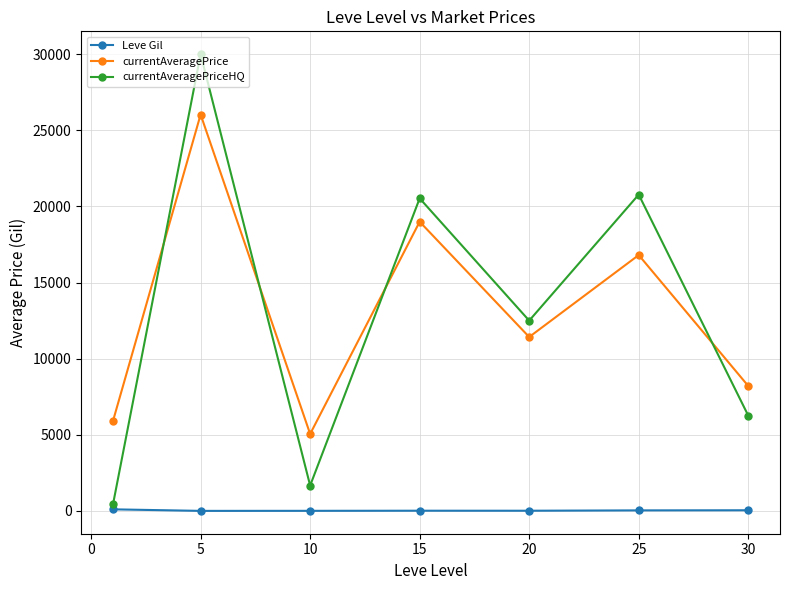

What is the average value of the currentAveragePrice series?

13206.4